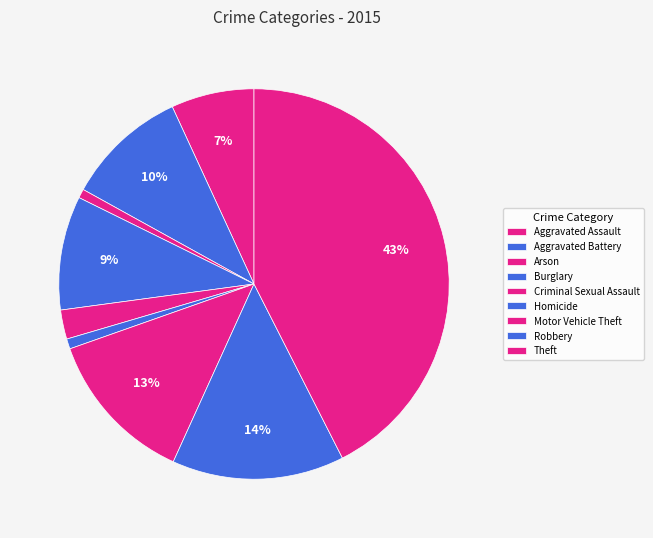

Which has a higher value, Robbery or Aggravated Assault?

Robbery